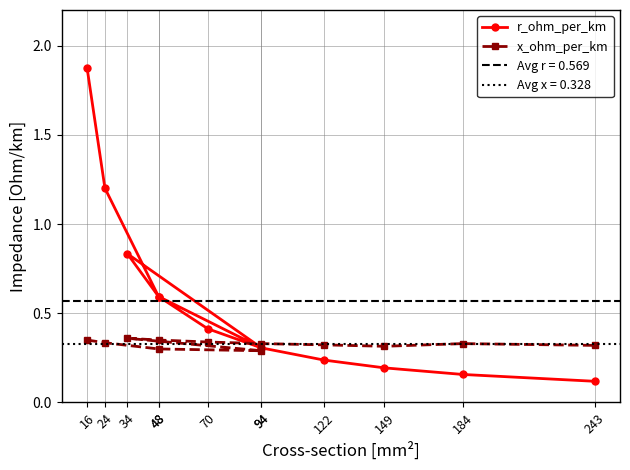

What are all the series names shown in the legend?

r_ohm_per_km, x_ohm_per_km